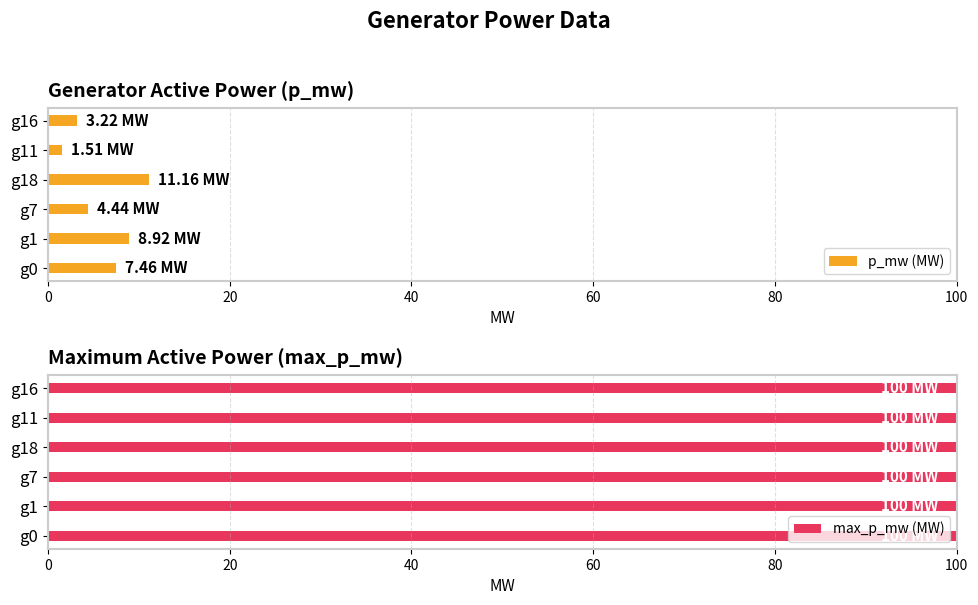

What is the sum of the p_mw (MW) values at g0 and g18?

18.6